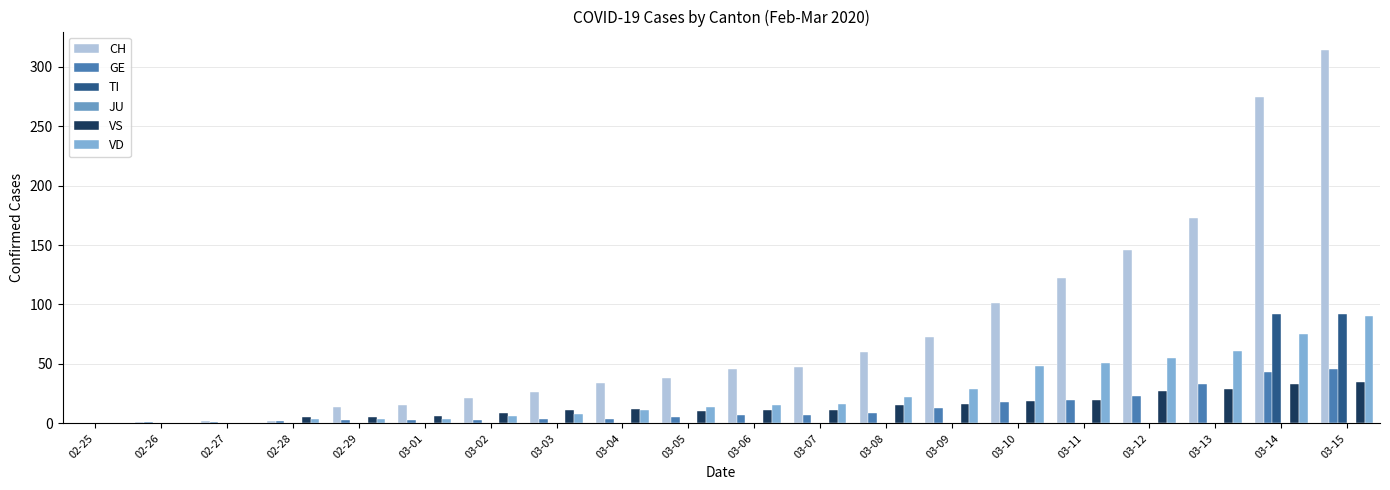

List the series in order of their peak value, highest first.

CH, TI, VD, GE, VS, JU